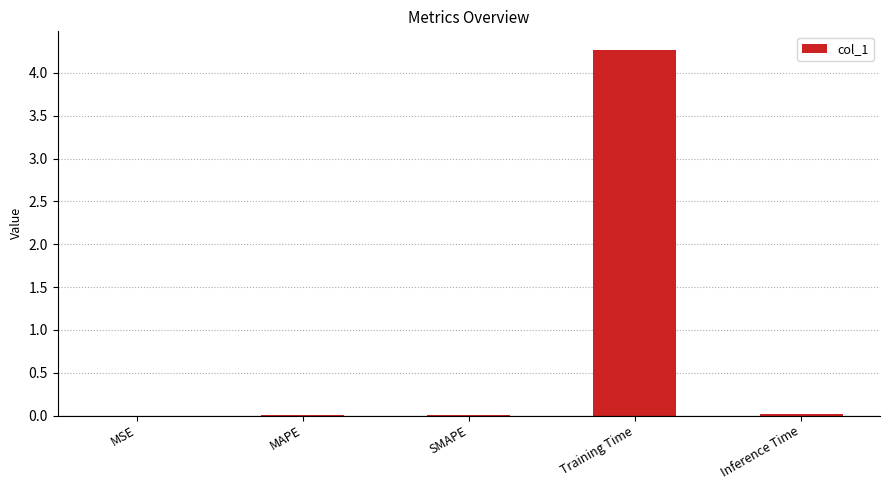

Read the value at Training Time.

4.3